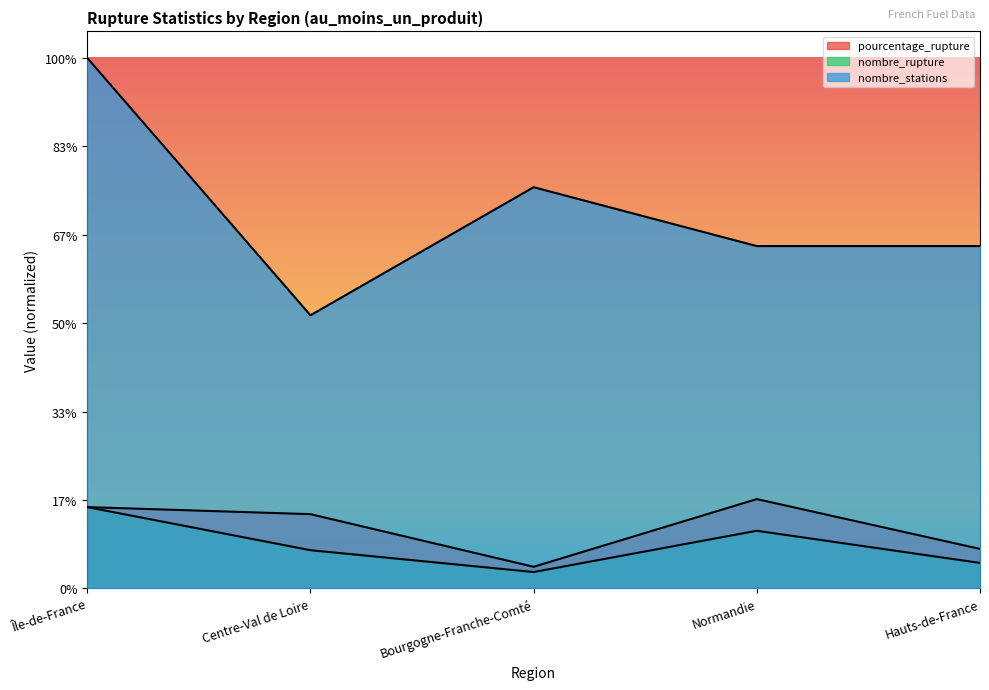

What position from the right is Île-de-France?

5